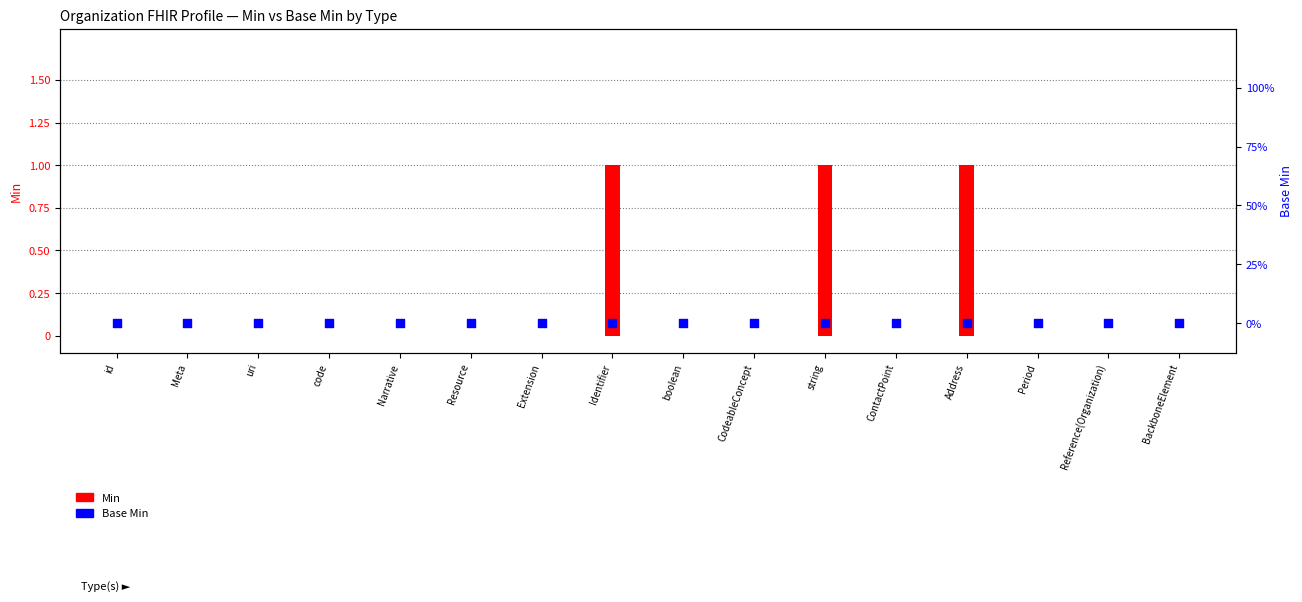

Which series reaches the maximum Y coordinate?

Min